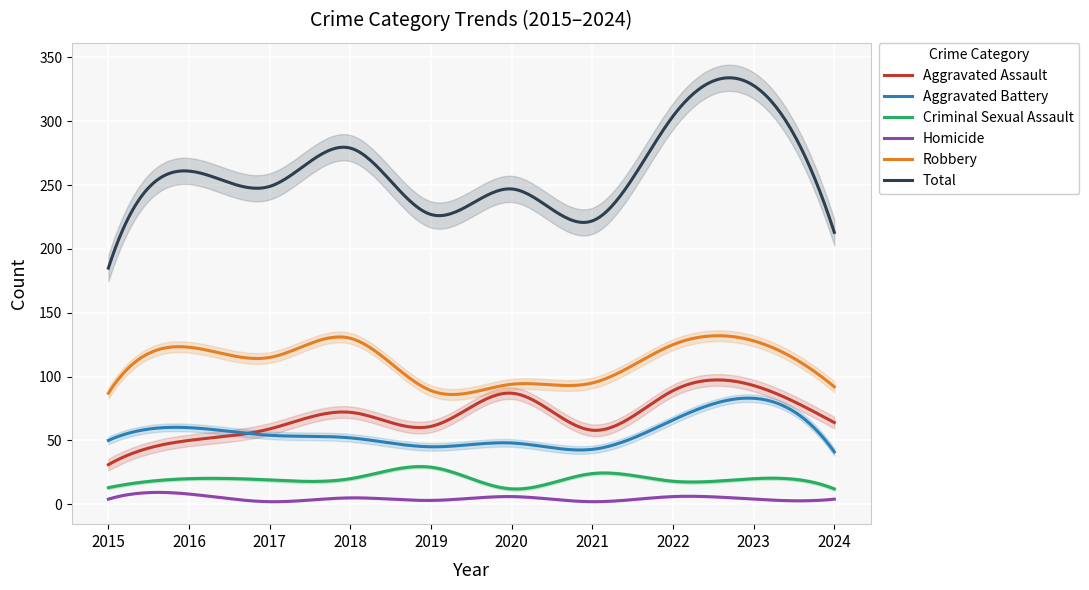

Is the value of Homicide at 2019 greater than the value of Criminal Sexual Assault at 2024?

No